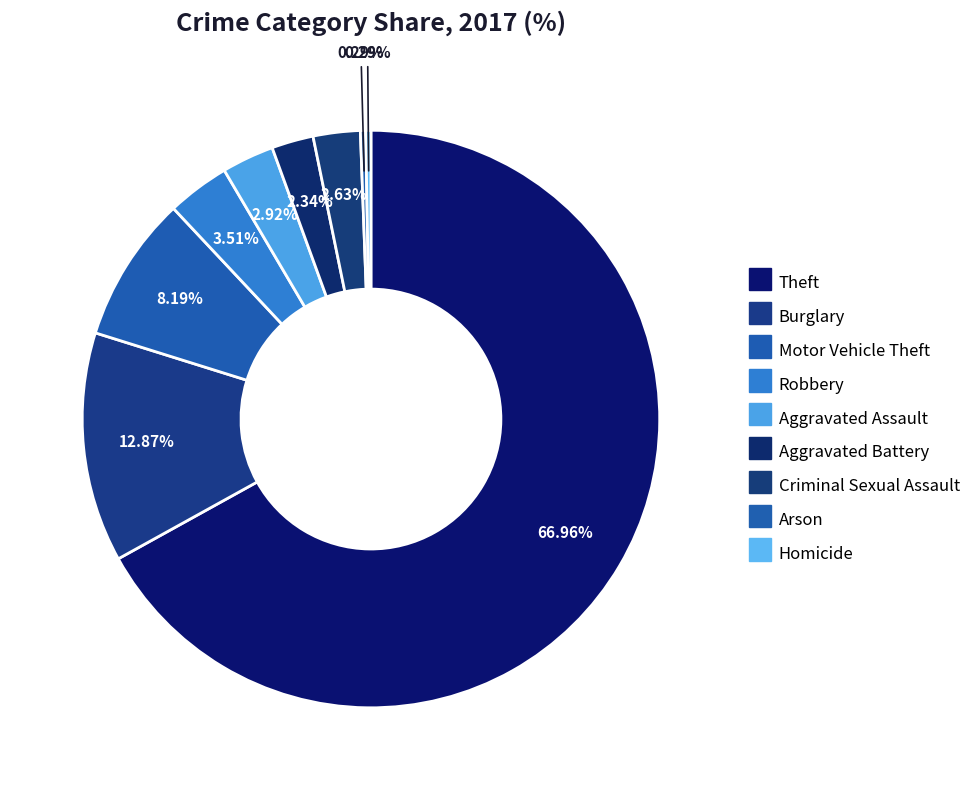

Does any single category account for the majority?

Yes